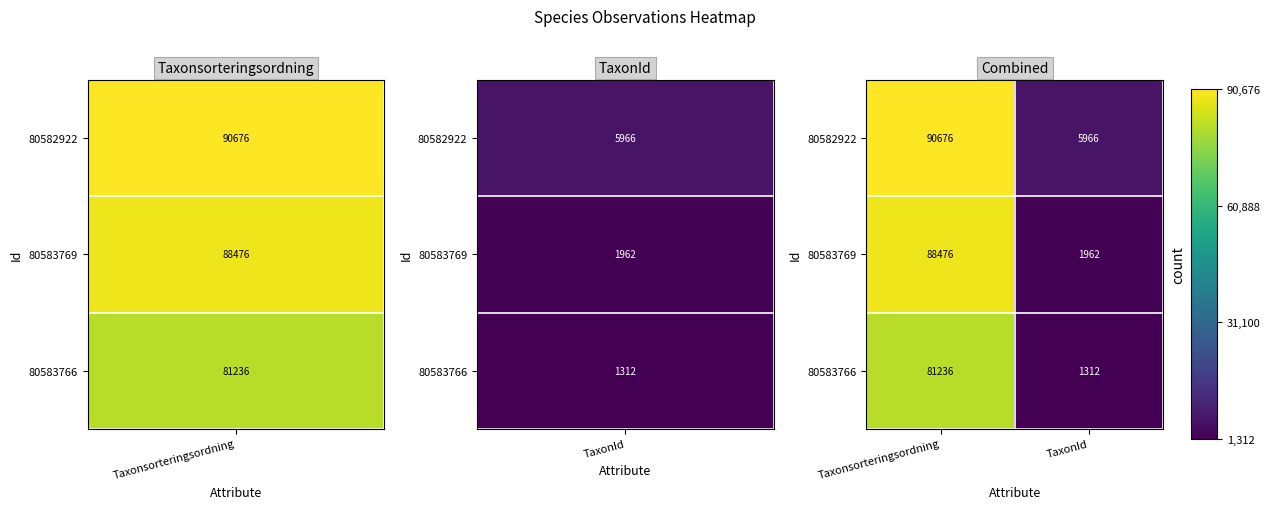

Which series has the largest range (max minus min)?

80583769